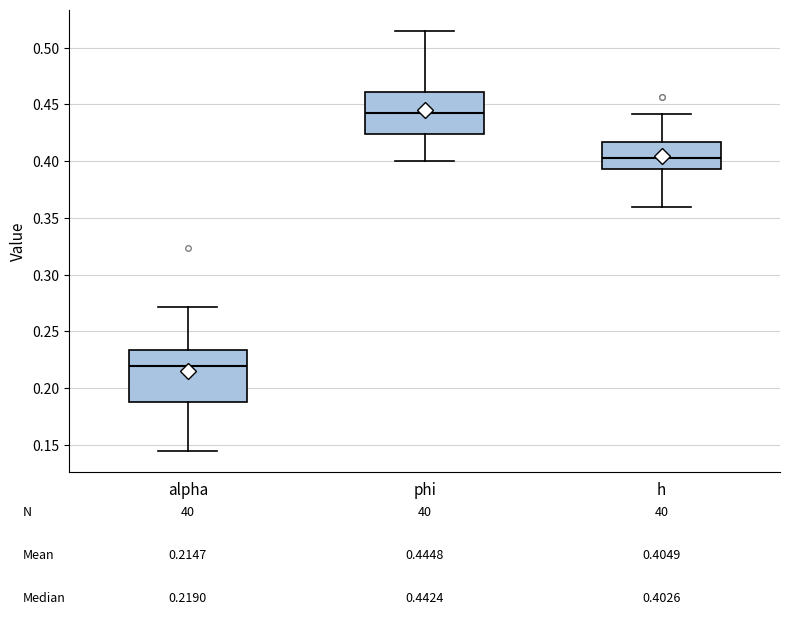

Comparing the boxes themselves (not the whiskers), which one is the tallest?

alpha